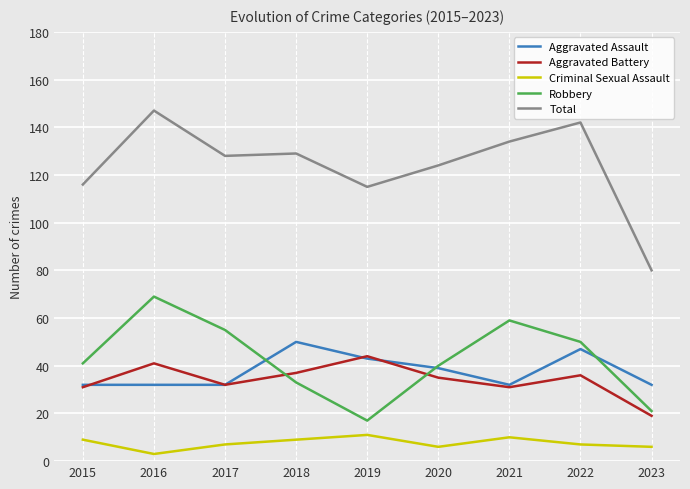

At how many categories does at least one series exceed 54?

9